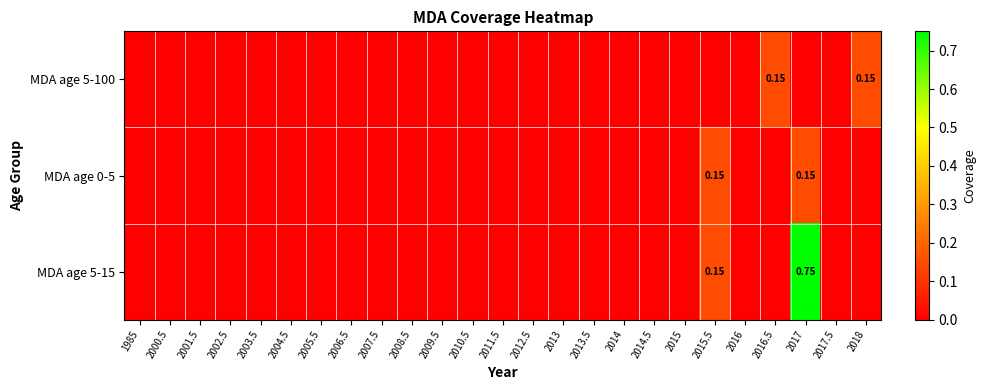

At which category is the sum across all series the highest?

2017